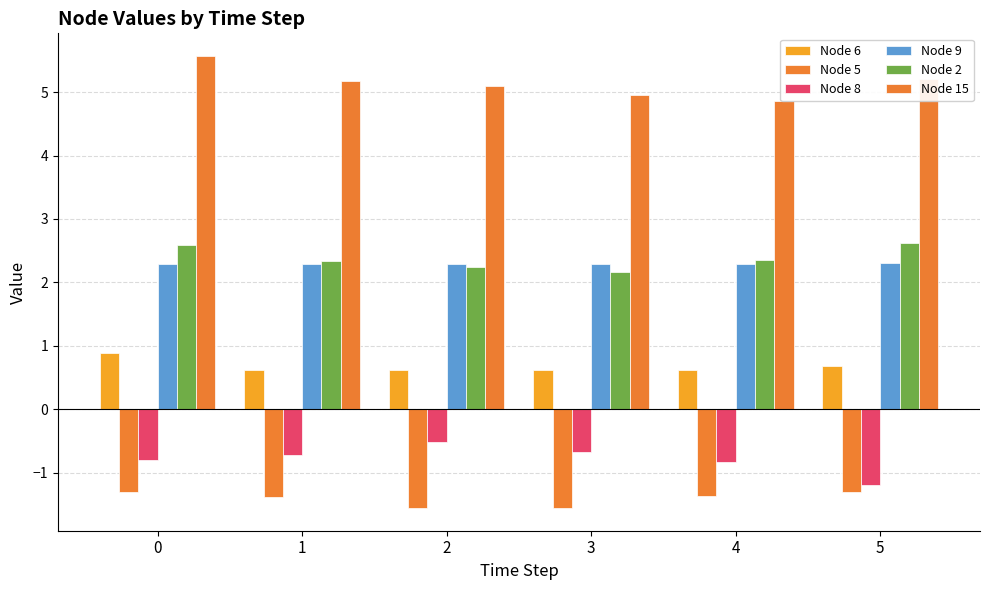

Reading left to right, list all the values displayed in this chart.

Node 6: 0=0.9	1=0.6	2=0.6	3=0.6	4=0.6	5=0.7
Node 5: 0=-1.3	1=-1.4	2=-1.6	3=-1.6	4=-1.4	5=-1.3
Node 8: 0=-0.8	1=-0.7	2=-0.5	3=-0.7	4=-0.8	5=-1.2
Node 9: 0=2.3	1=2.3	2=2.3	3=2.3	4=2.3	5=2.3
Node 2: 0=2.6	1=2.3	2=2.2	3=2.2	4=2.4	5=2.6
Node 15: 0=5.6	1=5.2	2=5.1	3=5.0	4=4.9	5=5.2